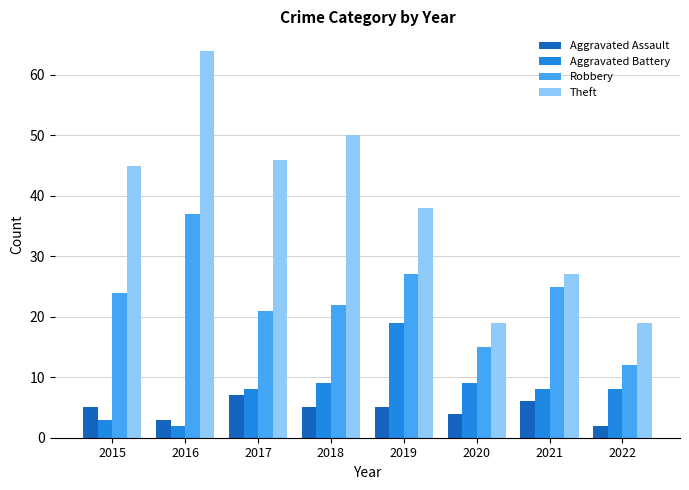

Reading left to right, what are all the values shown in this chart?

Aggravated Assault: 5	3	7	5	5	4	6	2
Aggravated Battery: 3	2	8	9	19	9	8	8
Robbery: 24	37	21	22	27	15	25	12
Theft: 45	64	46	50	38	19	27	19